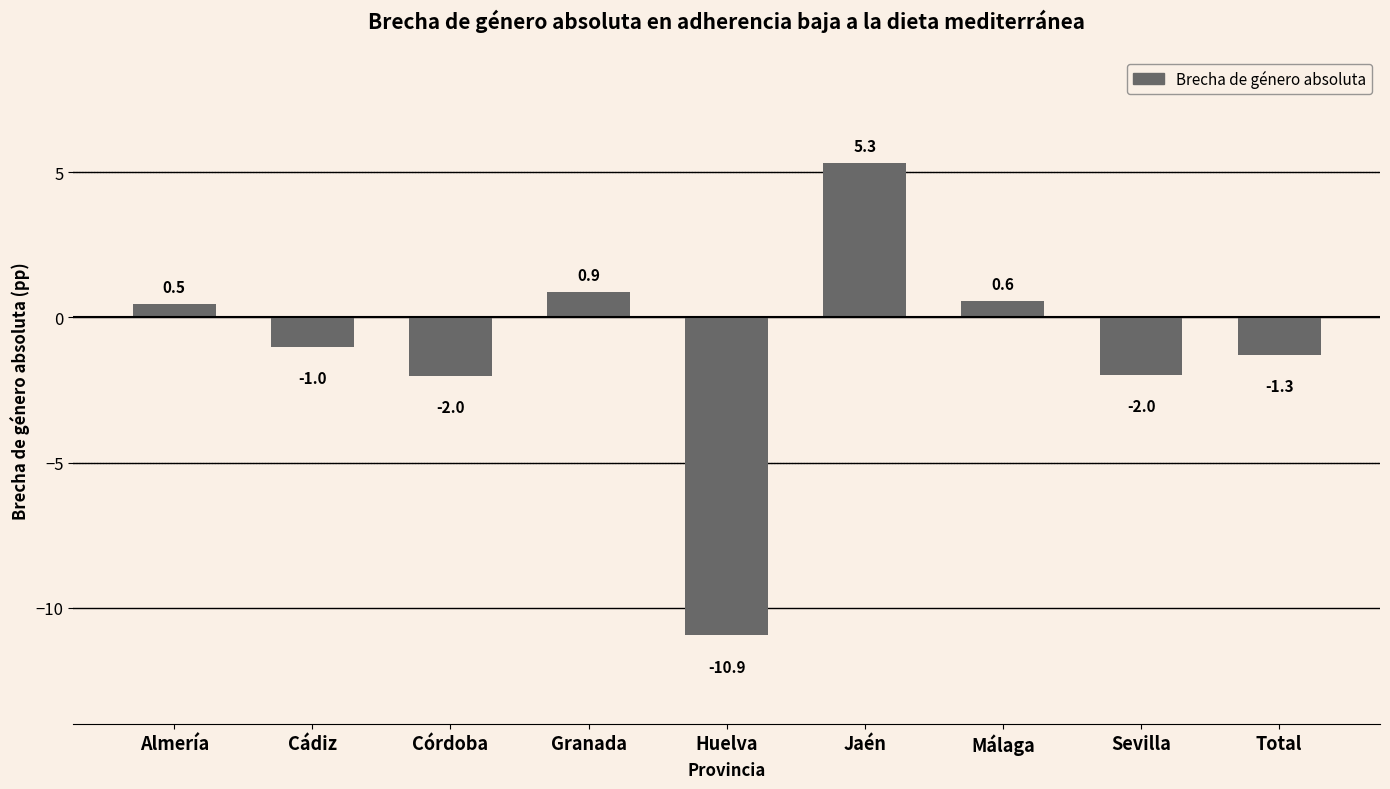

The chart shows a value of -2.0 at Sevilla. True or false?

True